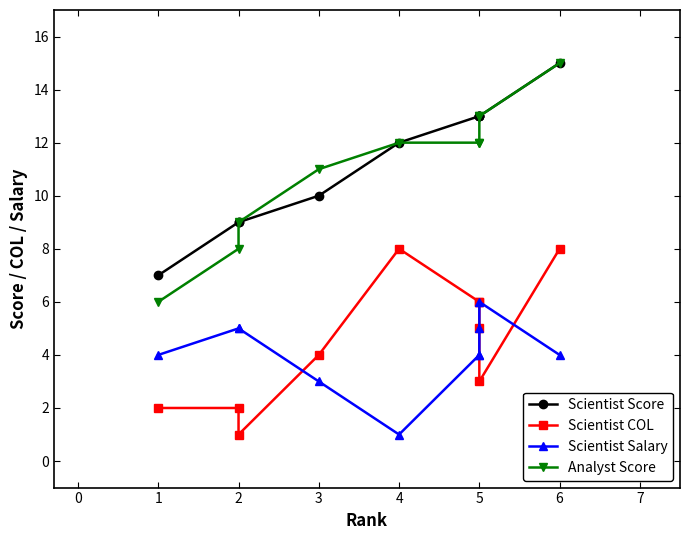

Which series has the largest range (max minus min)?

Analyst Score